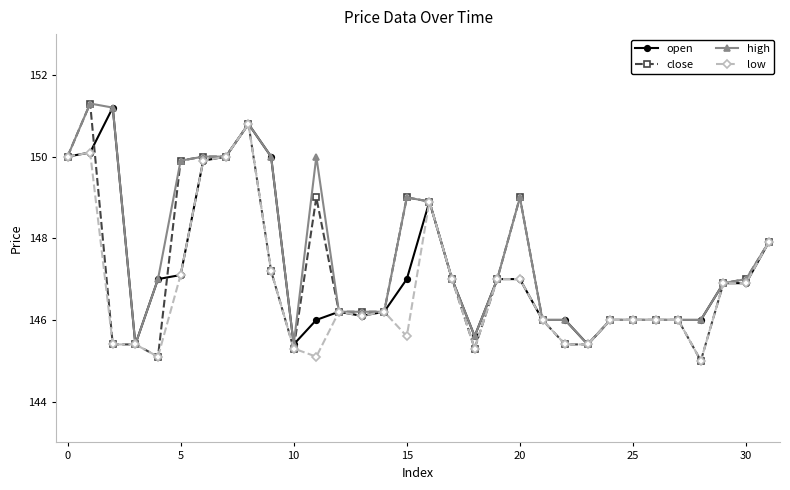

What is the maximum value for close?

151.3